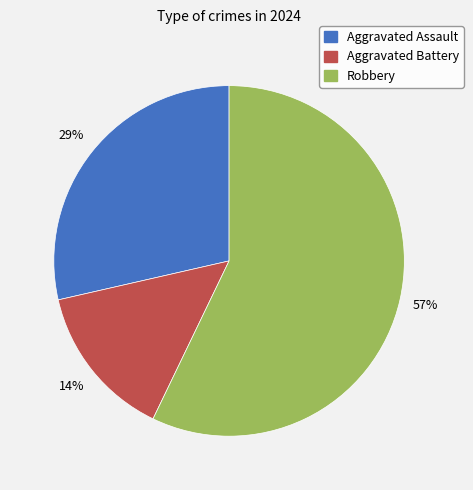

Rank the categories by value from highest to lowest.

Robbery, Aggravated Assault, Aggravated Battery